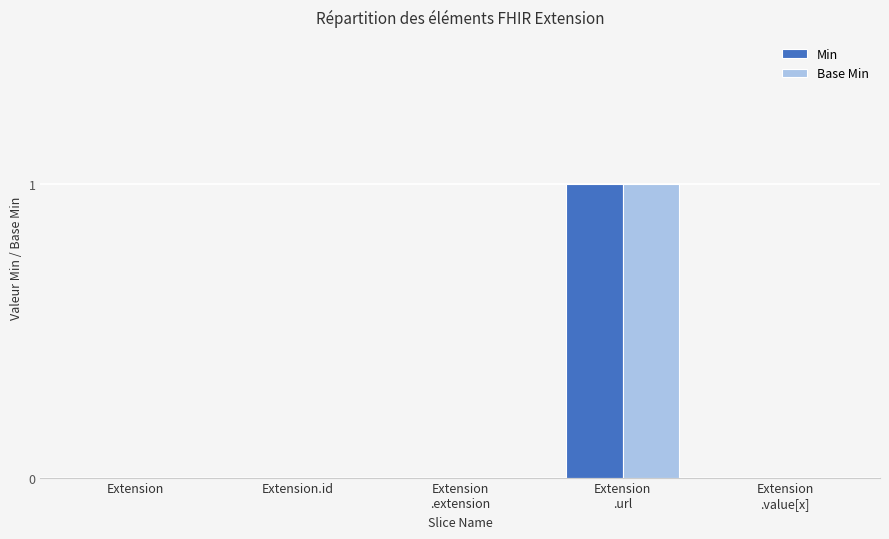

Is it true that Base Min equals 1 at Extension?

False